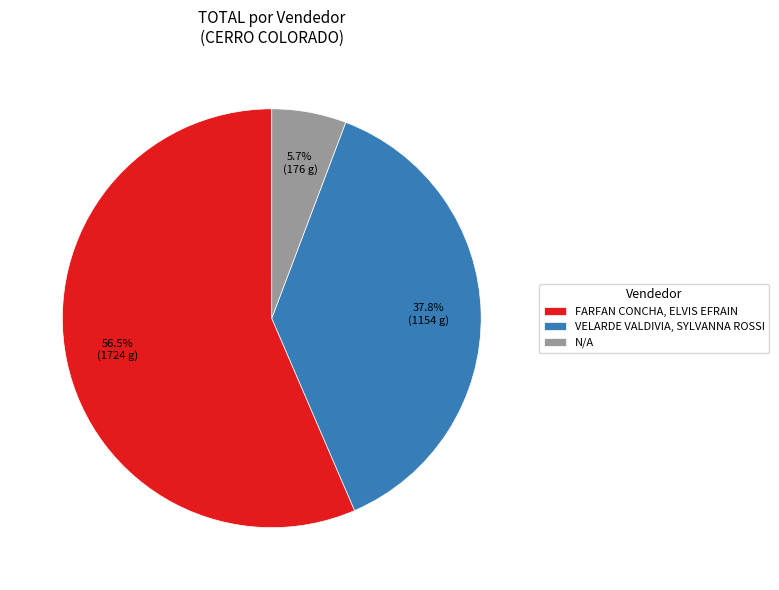

To the nearest percent, what is the average slice percentage?

33%